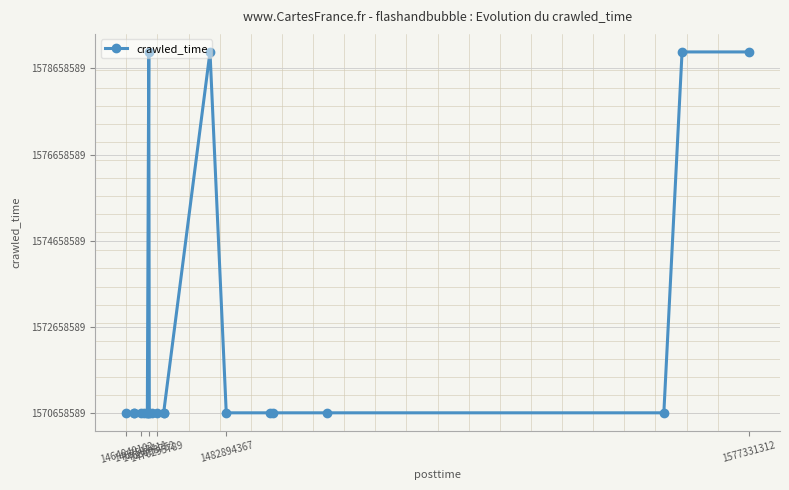

Reading right to left, transcribe all the data shown in this chart.

8384074	8384075	0	1	3	0	1	8384075	3	9	1	9	5	4	8384074	0	0	2	2	2	3	11